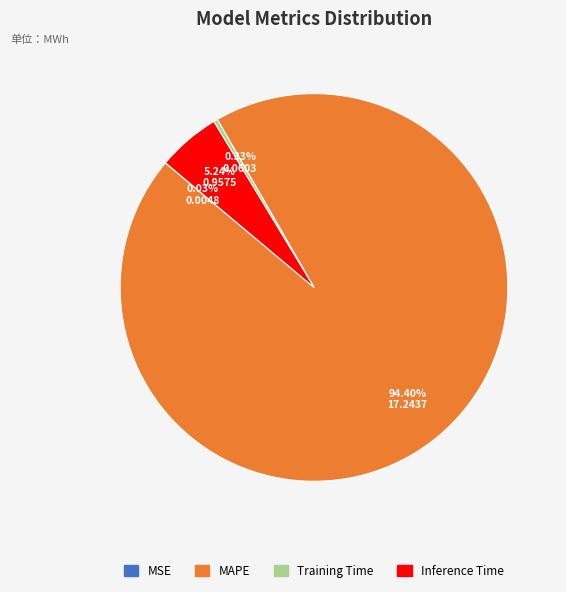

The MAPE slice represents 99% of the pie. True or false?

False